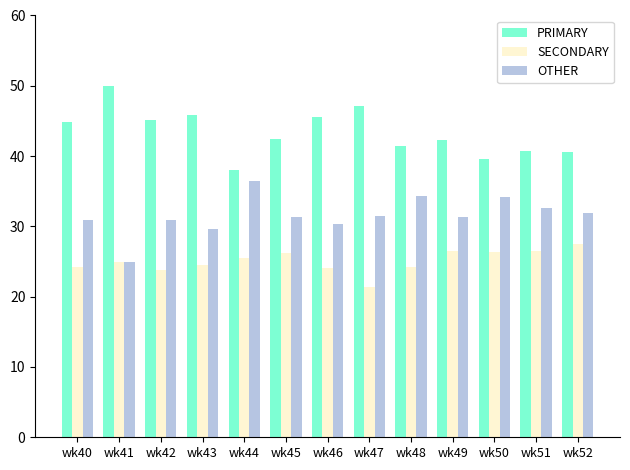

Does the chart contain any negative values?

No